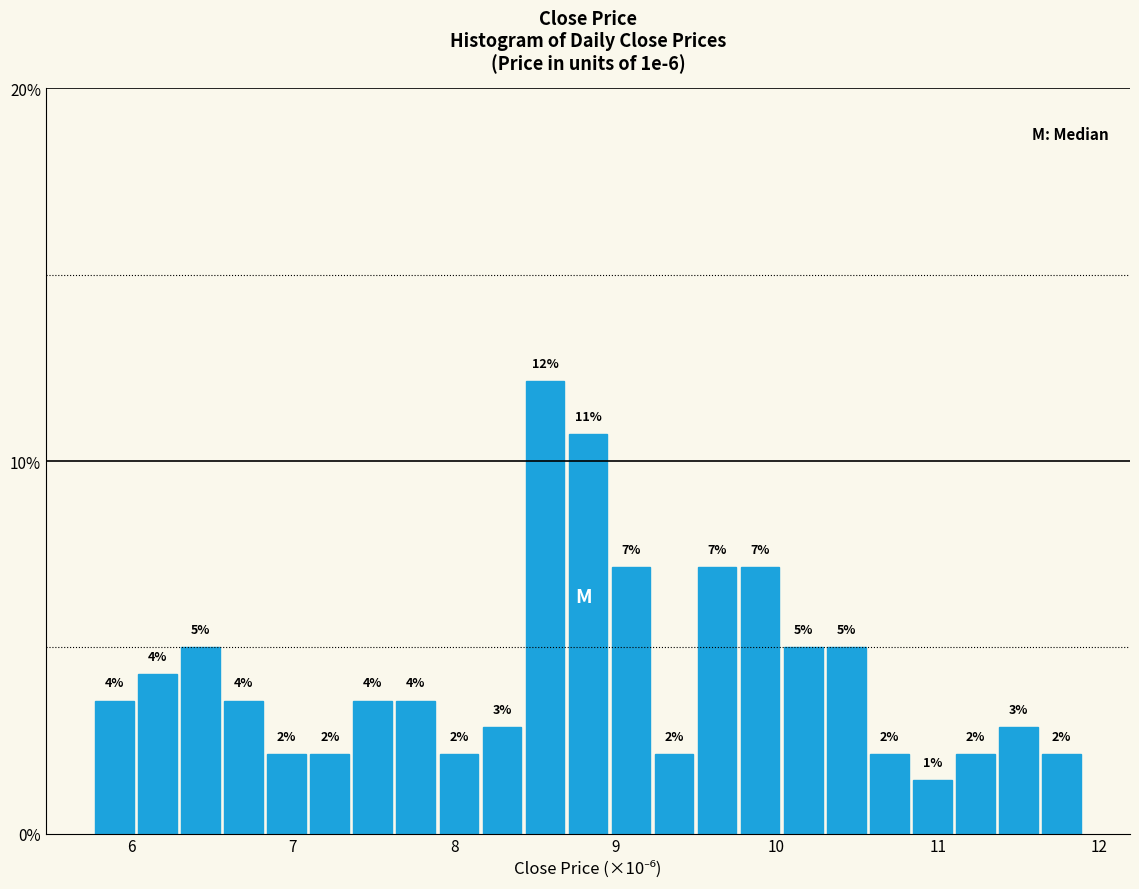

Read against the x-axis, roughly where is the centre of the tallest bar?

8.6